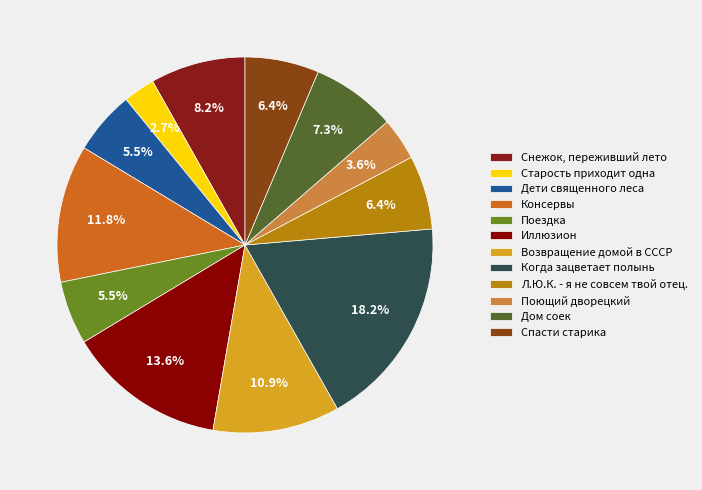

Is there a majority slice in this chart?

No